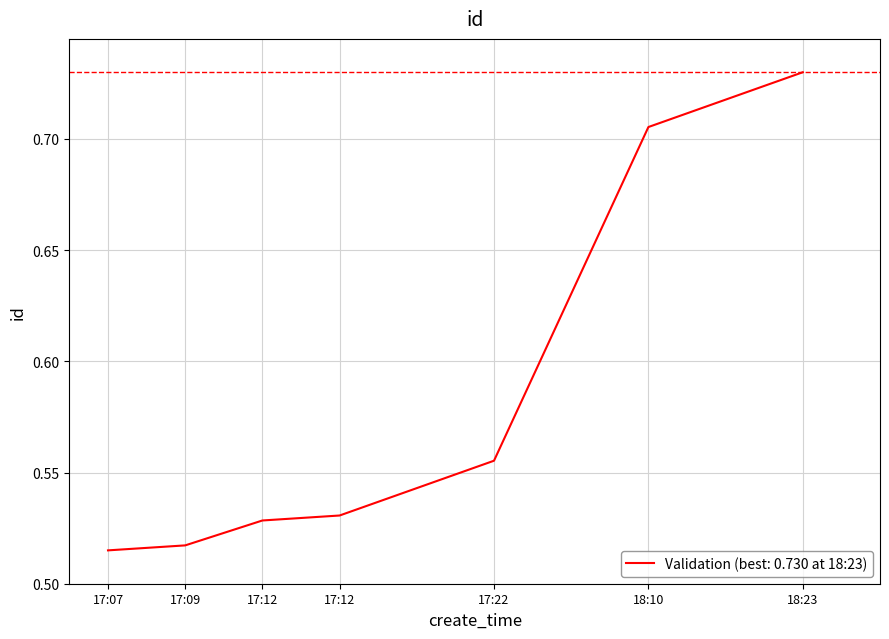

True or false: the data shows 0.5 at 17:12.

True